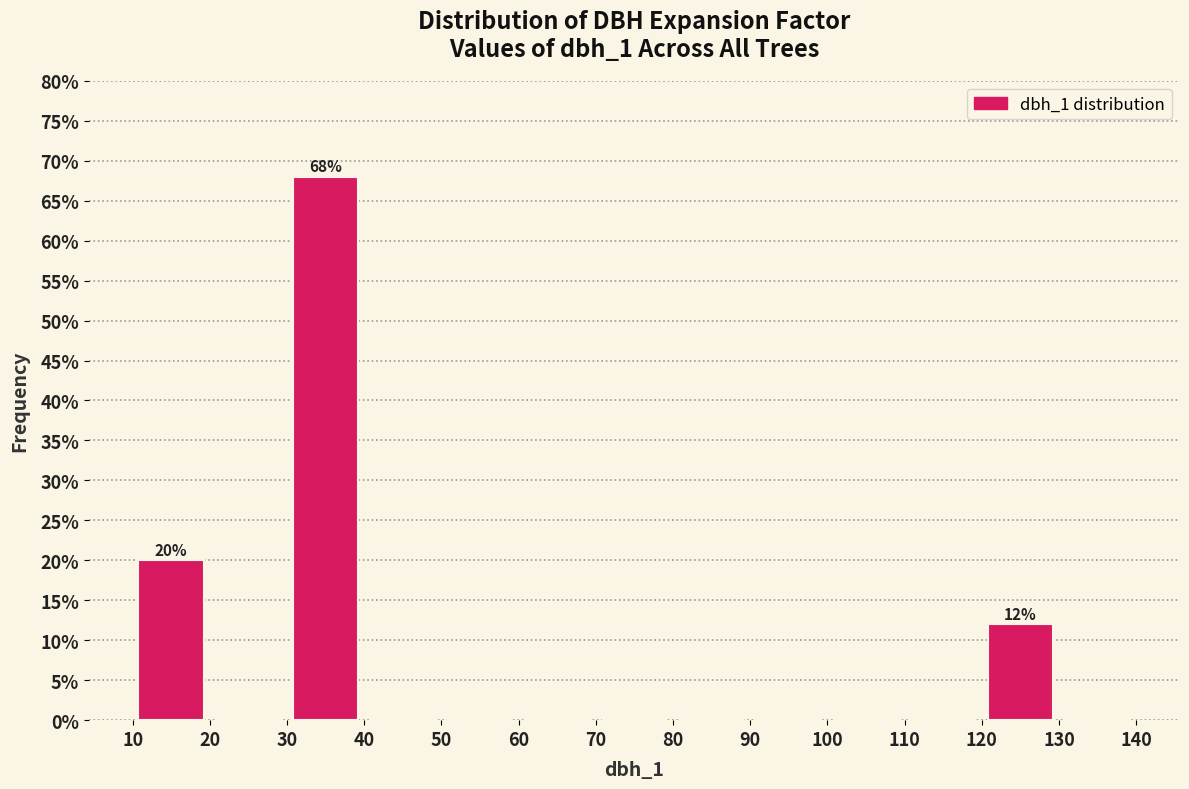

Over which range of the x-axis is the bar tallest?

30 to 40